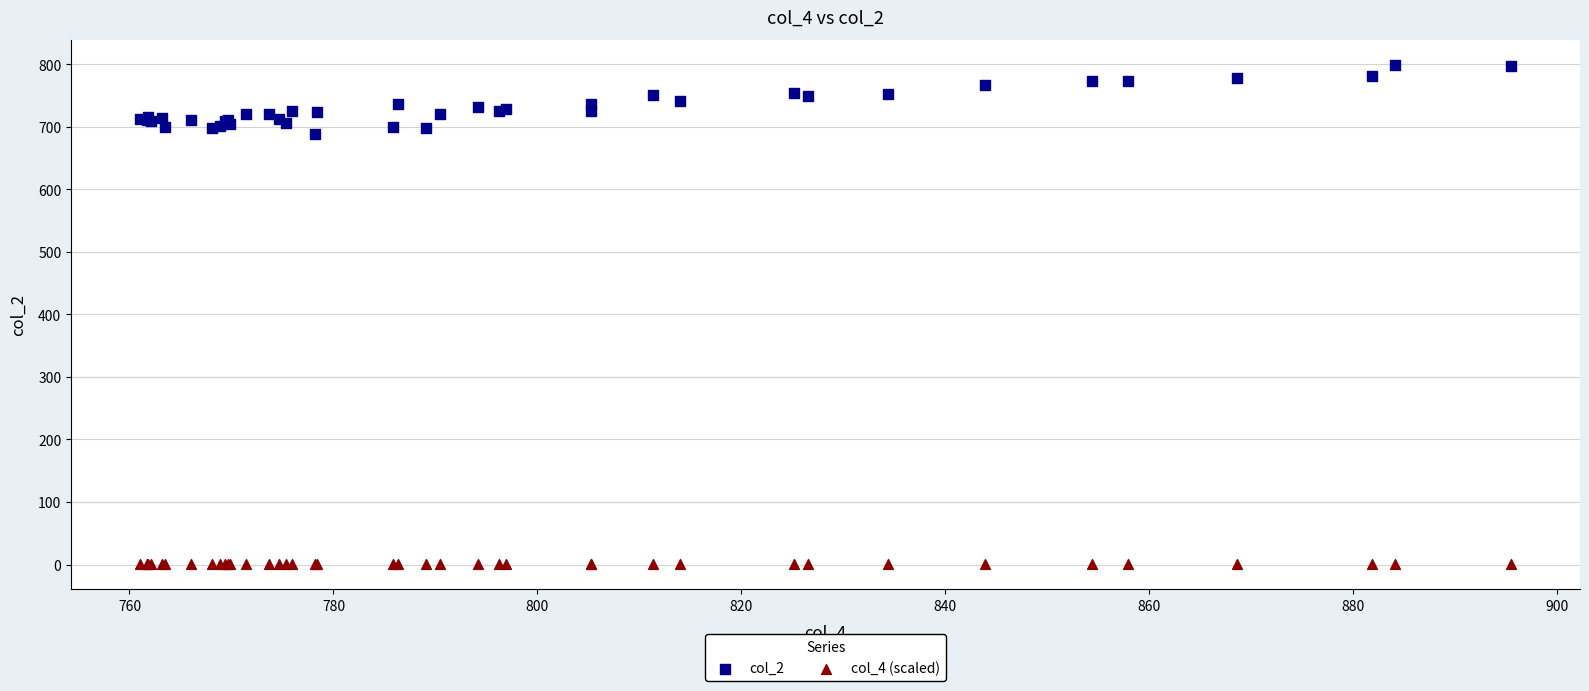

Across all series, what Y value is closest to 399?

688.0